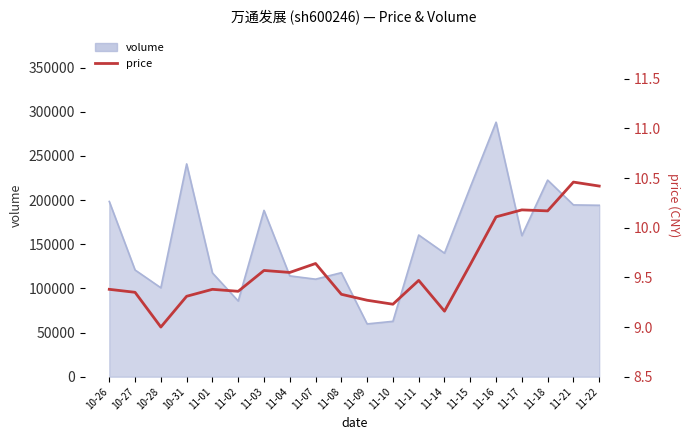

Reading left to right, what are all the values shown in this chart?

10-26=9.4	10-27=9.3	10-28=9.0	10-31=9.3	11-01=9.4	11-02=9.4	11-03=9.6	11-04=9.6	11-07=9.6	11-08=9.3	11-09=9.3	11-10=9.2	11-11=9.5	11-14=9.2	11-15=9.6	11-16=10.1	11-17=10.2	11-18=10.2	11-21=10.5	11-22=10.4